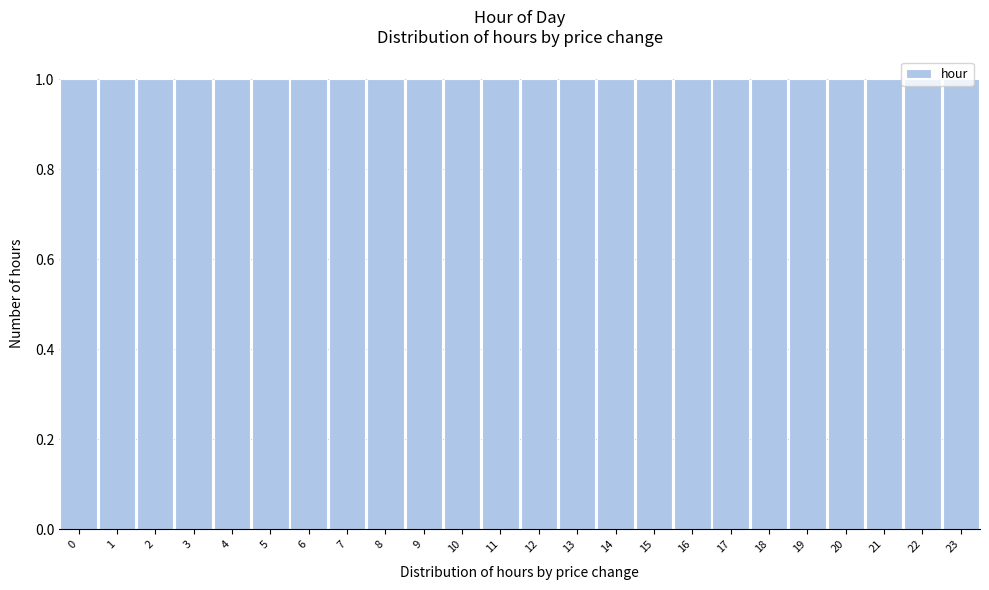

Reading left to right, transcribe this chart: for each bar, give the range it covers on the x-axis and its height. The values are not printed on the chart, so give them approximately, as read against the axis.

-0.5 to 0.5: 1
0.5 to 1.5: 1
1.5 to 2.5: 1
2.5 to 3.5: 1
3.5 to 4.5: 1
4.5 to 5.5: 1
5.5 to 6.5: 1
6.5 to 7.5: 1
7.5 to 8.5: 1
8.5 to 9.5: 1
9.5 to 10.5: 1
10.5 to 11.5: 1
11.5 to 12.5: 1
12.5 to 13.5: 1
13.5 to 14.5: 1
14.5 to 15.5: 1
15.5 to 16.5: 1
16.5 to 17.5: 1
17.5 to 18.5: 1
18.5 to 19.5: 1
19.5 to 20.5: 1
20.5 to 21.5: 1
21.5 to 22.5: 1
22.5 to 23.5: 1